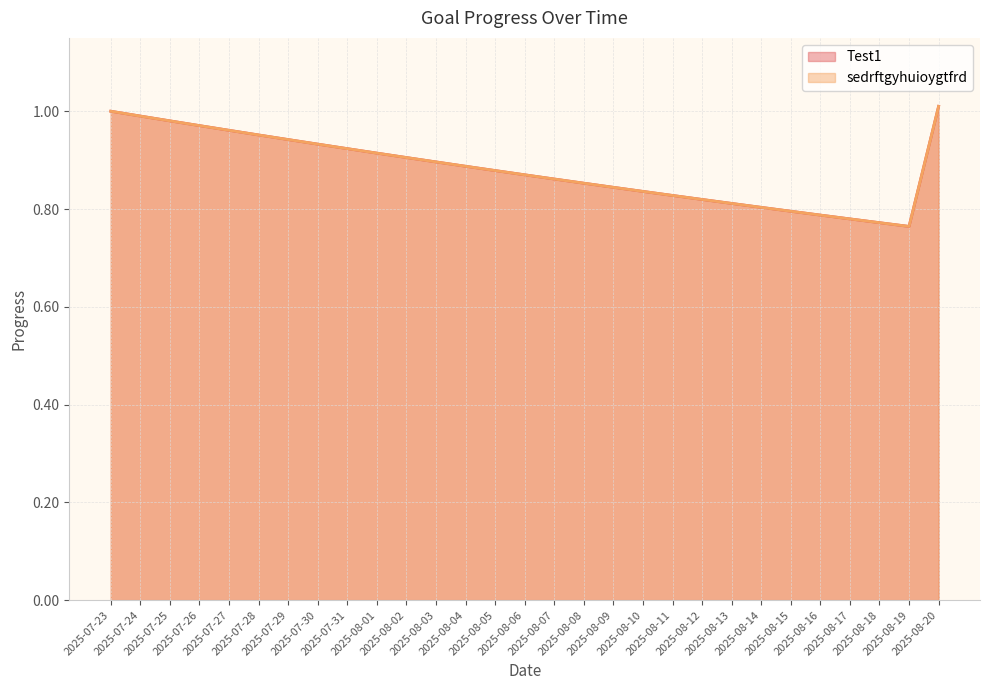

What is the total value across all series at 2025-07-24?

2.0